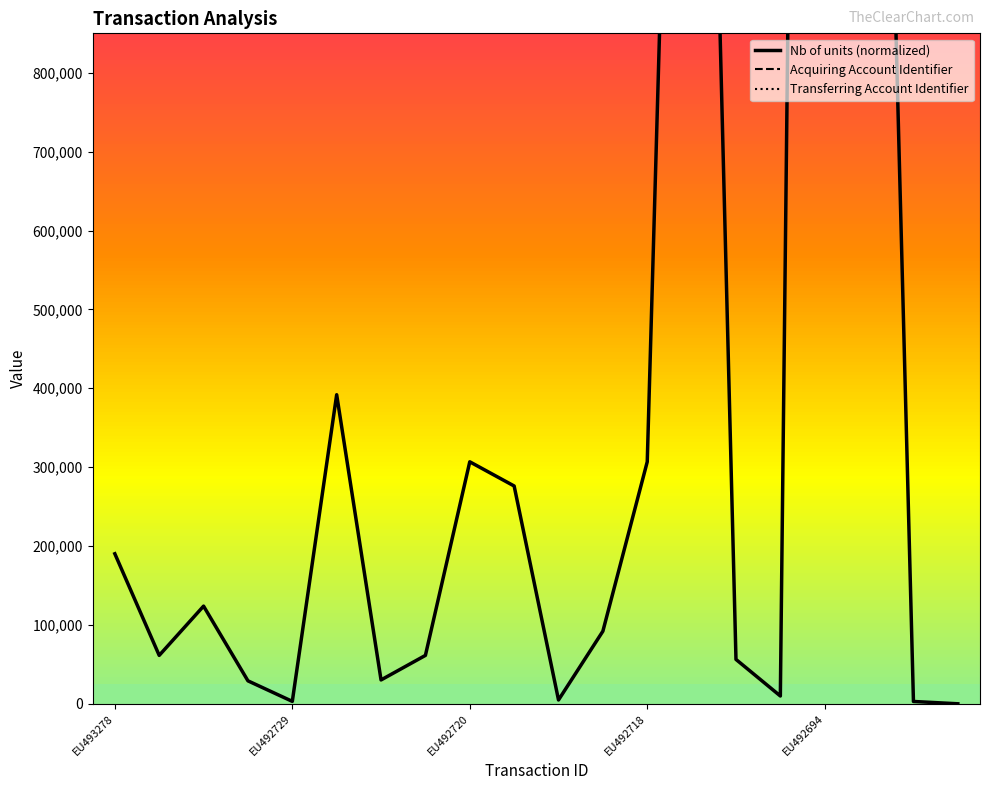

At which label does Acquiring Account Identifier first exceed 5016901?

EU493278